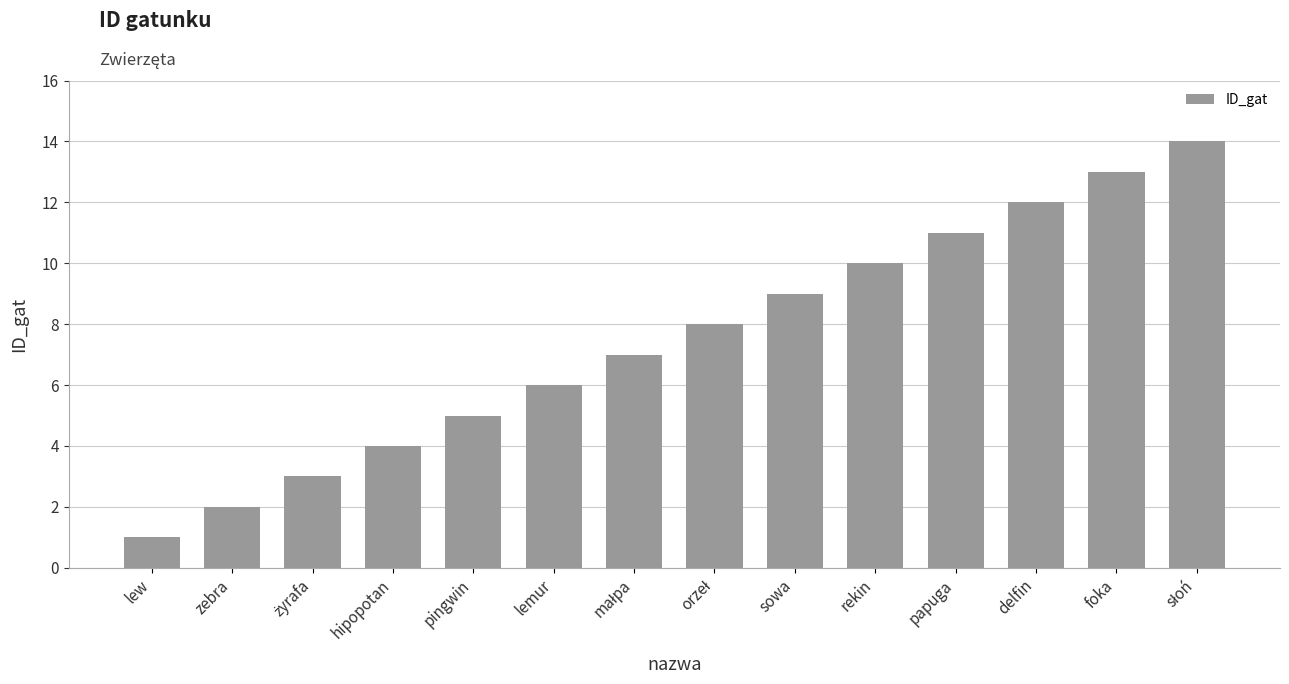

What is the value of the 13th bar from the left?

13